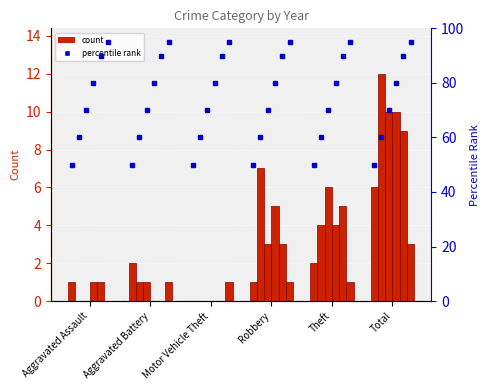

Read the 2020 value at Robbery.

3